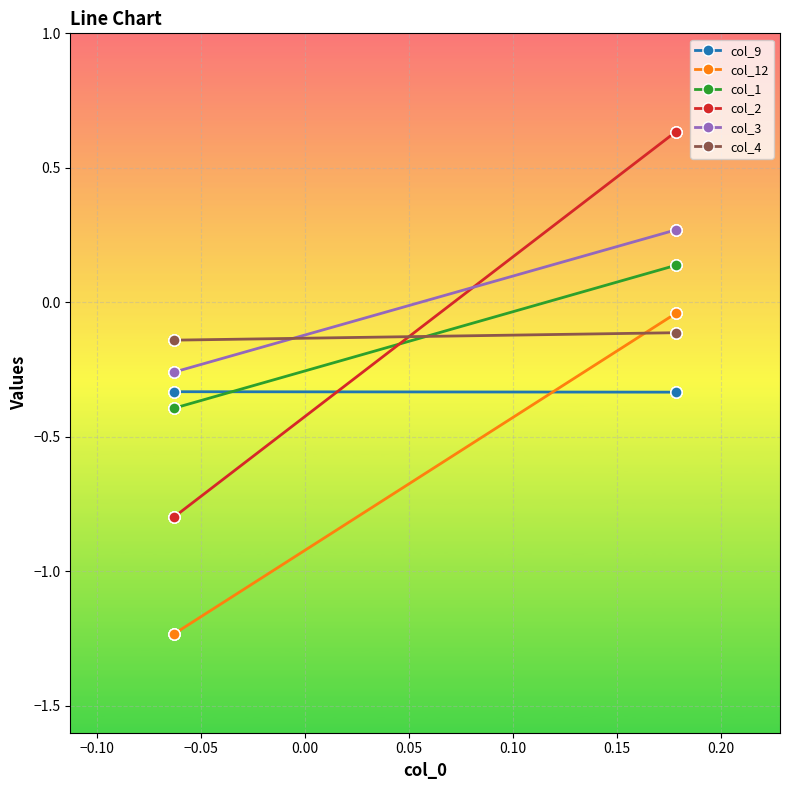

True or false: col_12 and col_4 intersect in this chart.

True